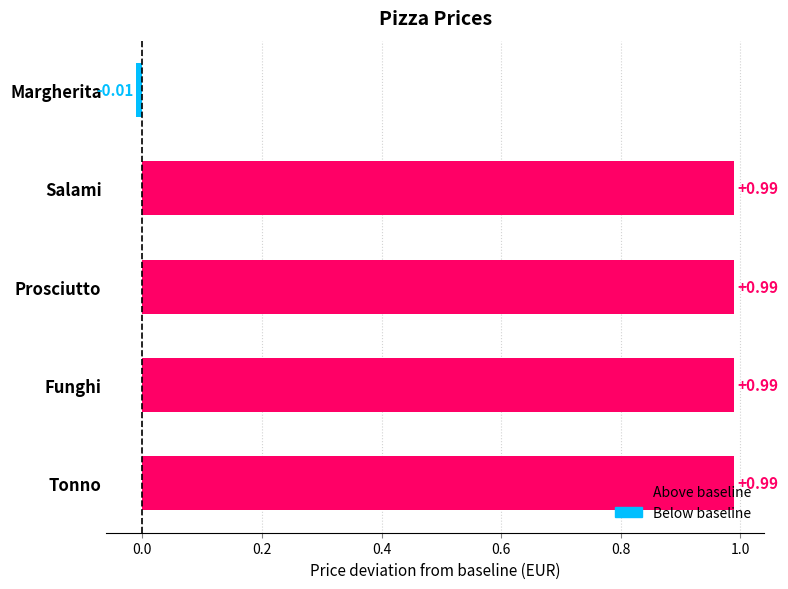

Which category has the lowest value across all series?

Margherita